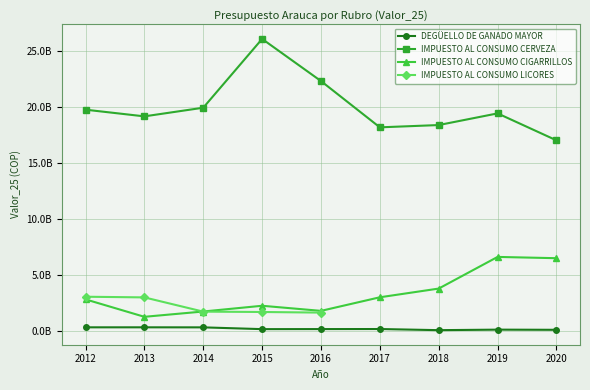

The value of IMPUESTO AL CONSUMO CERVEZA at 2020 is 17047811026.8. True or false?

True